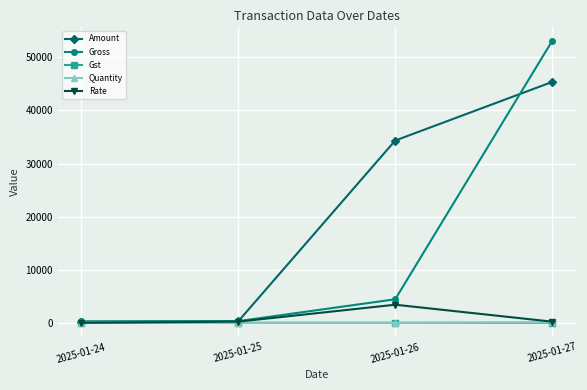

At which category is the sum across all series the highest?

2025-01-27